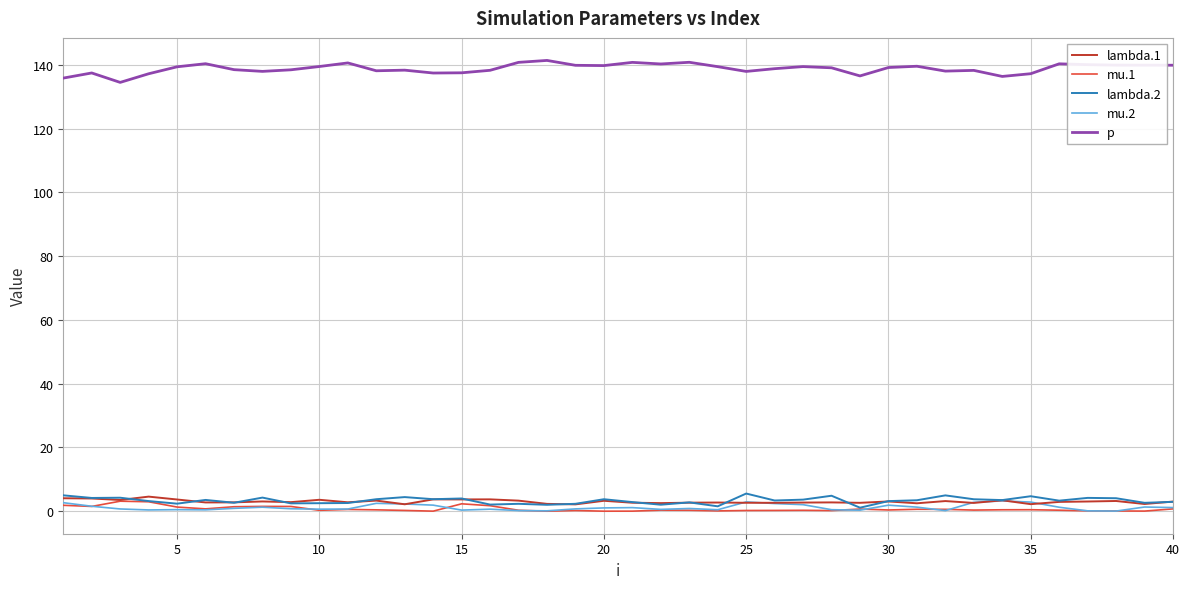

True or false: mu.1 and p intersect in this chart.

False